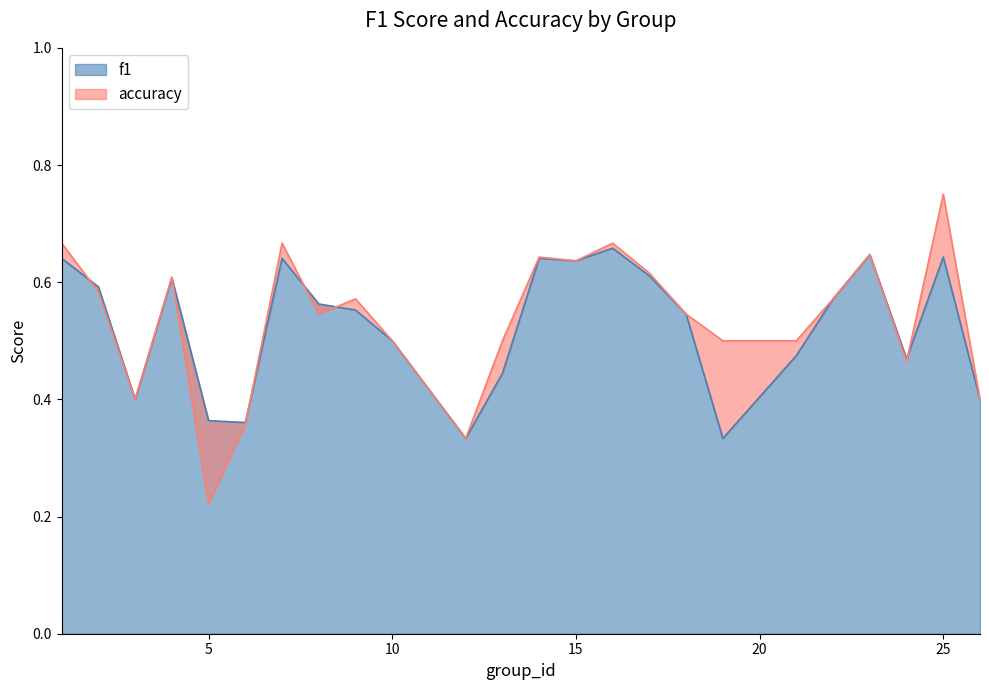

What are all the series names shown in the legend?

f1, accuracy